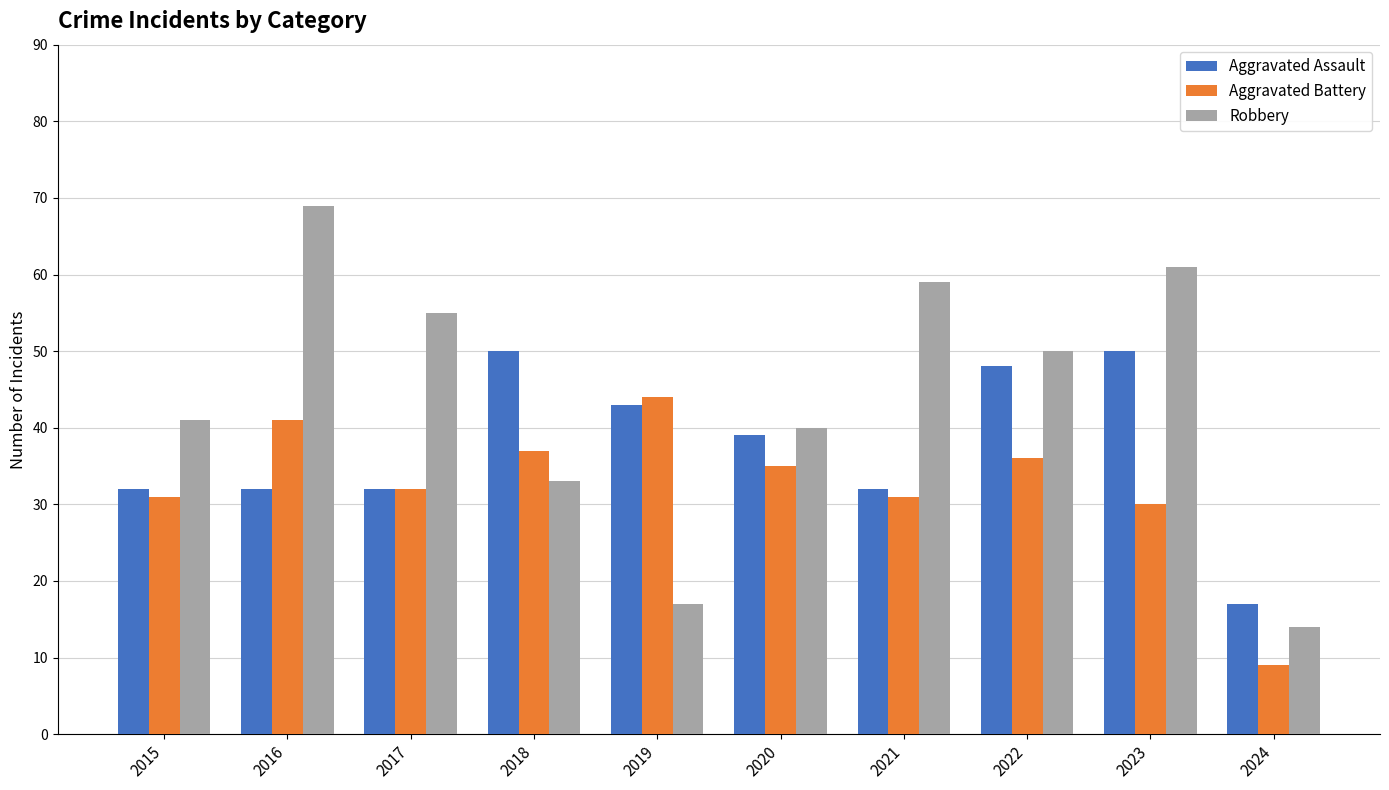

What is the value of the Aggravated Assault bar at the 1st from the left?

32